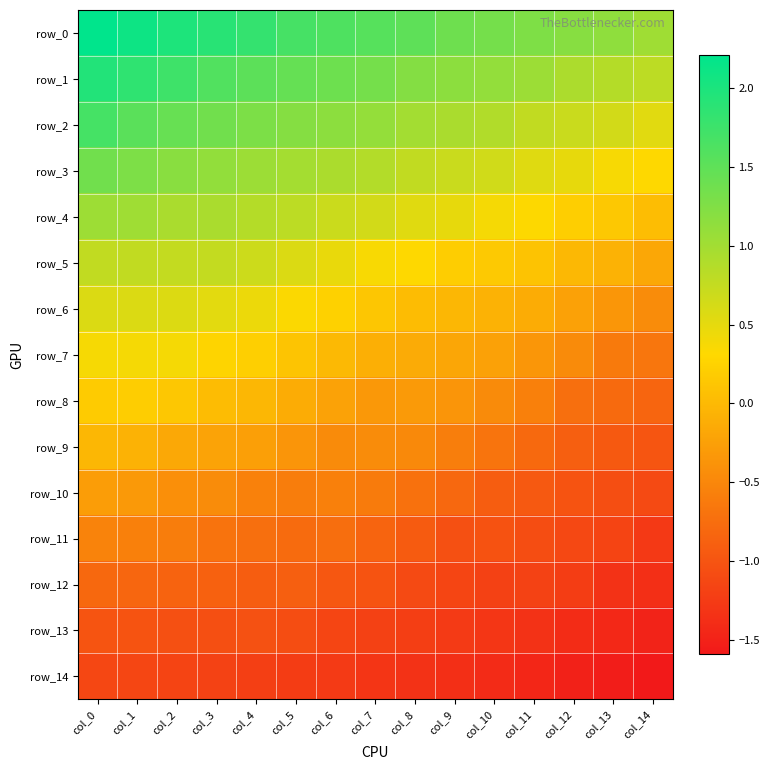

Which series has the largest range (max minus min)?

row_0